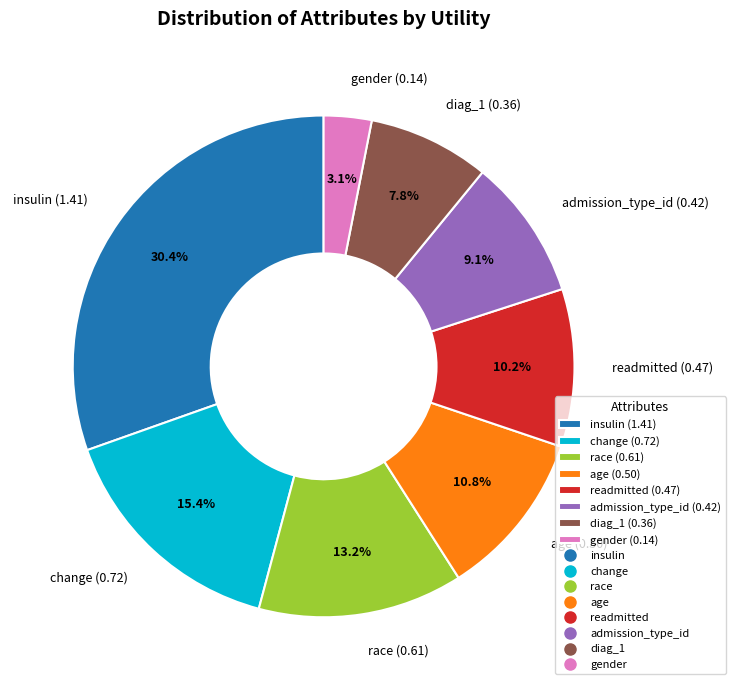

Does diag_1 account for over 50% of the chart?

No